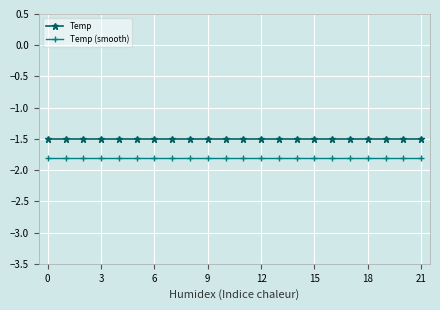

What is the maximum value for Temp?

-1.5